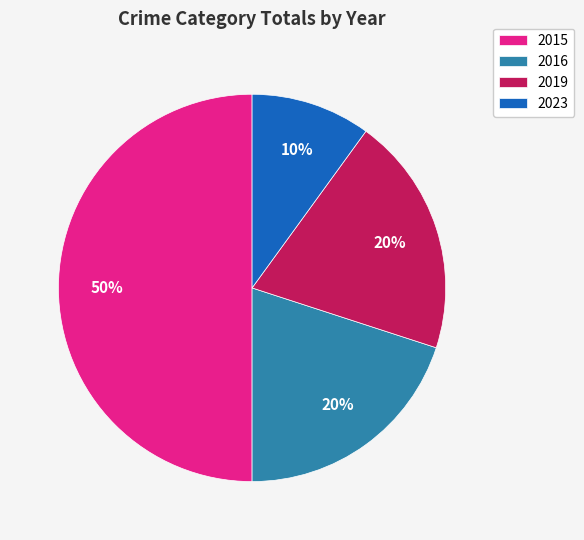

To the nearest percent, what is the average slice percentage?

25%